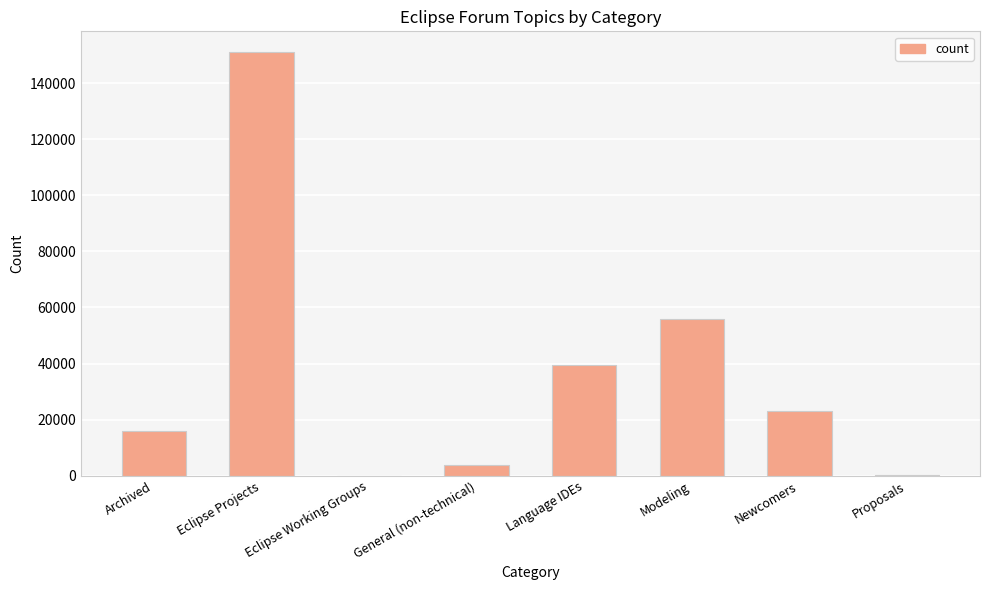

Are the bars horizontal?

No